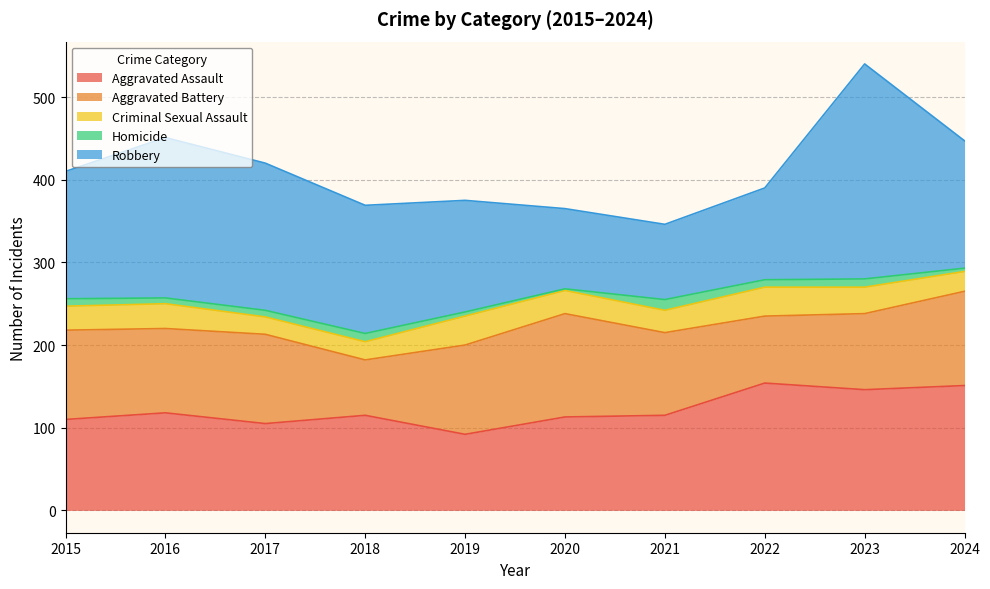

List the series in order of their peak value, lowest first.

Homicide, Criminal Sexual Assault, Aggravated Battery, Aggravated Assault, Robbery